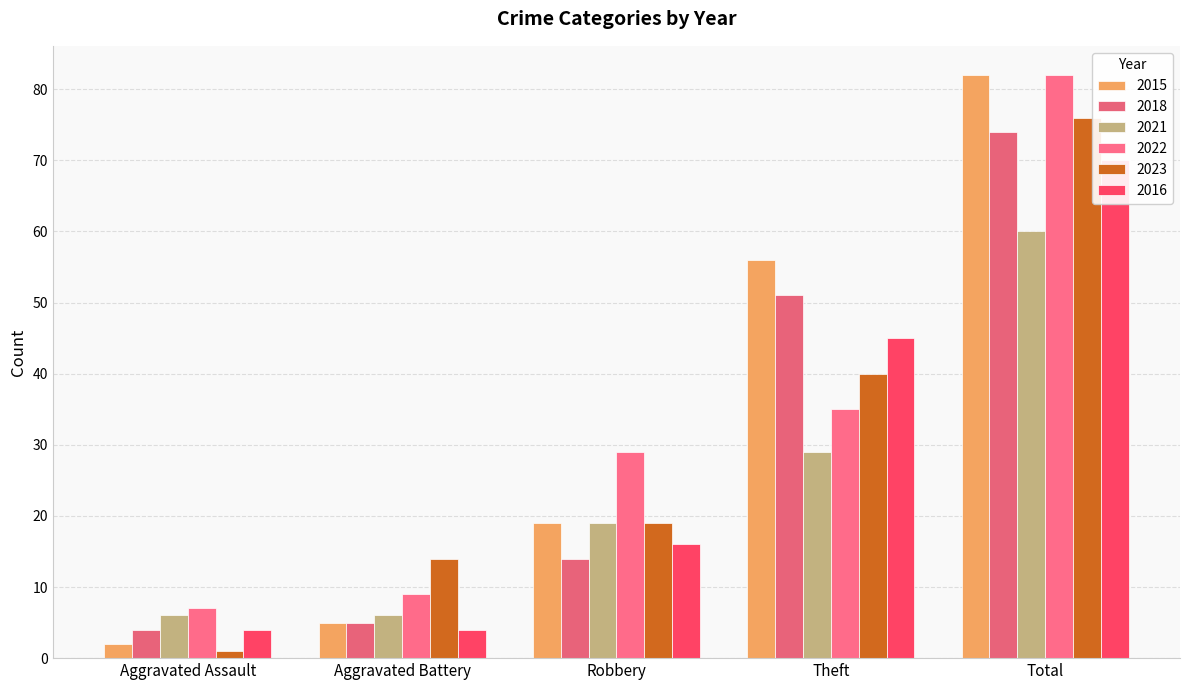

At which label does 2016 first exceed 16?

Theft